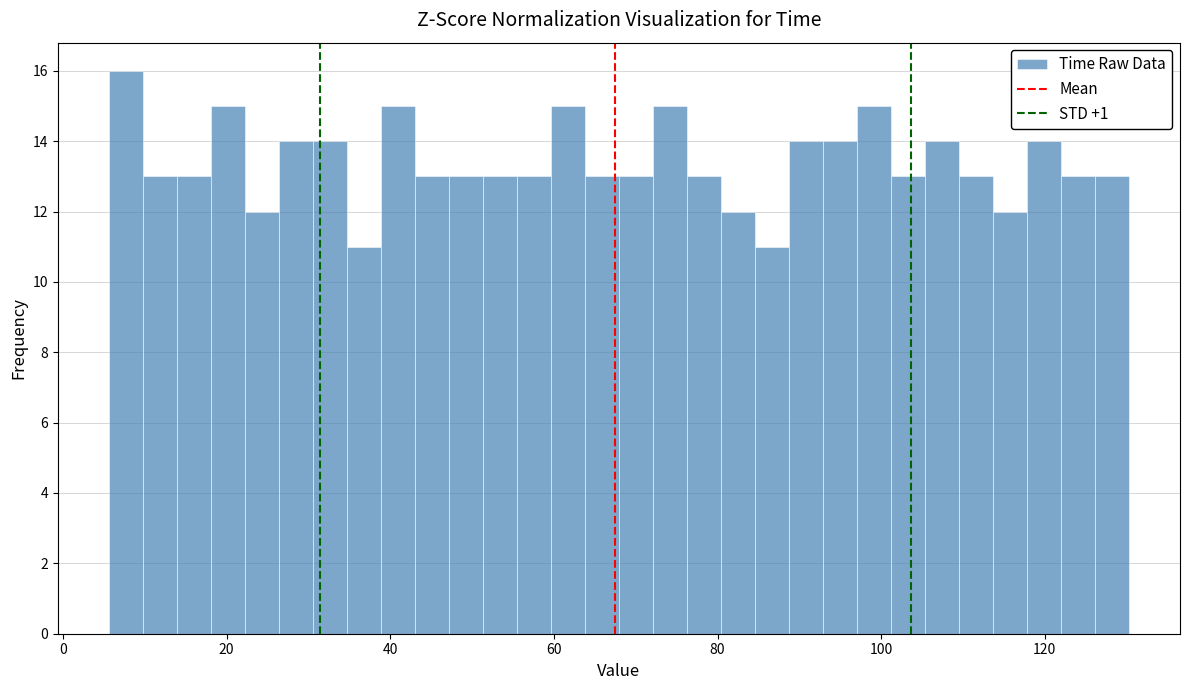

Around what value on the x-axis is the tallest bar? Give the approximate position of its centre, as read against the axis.

8